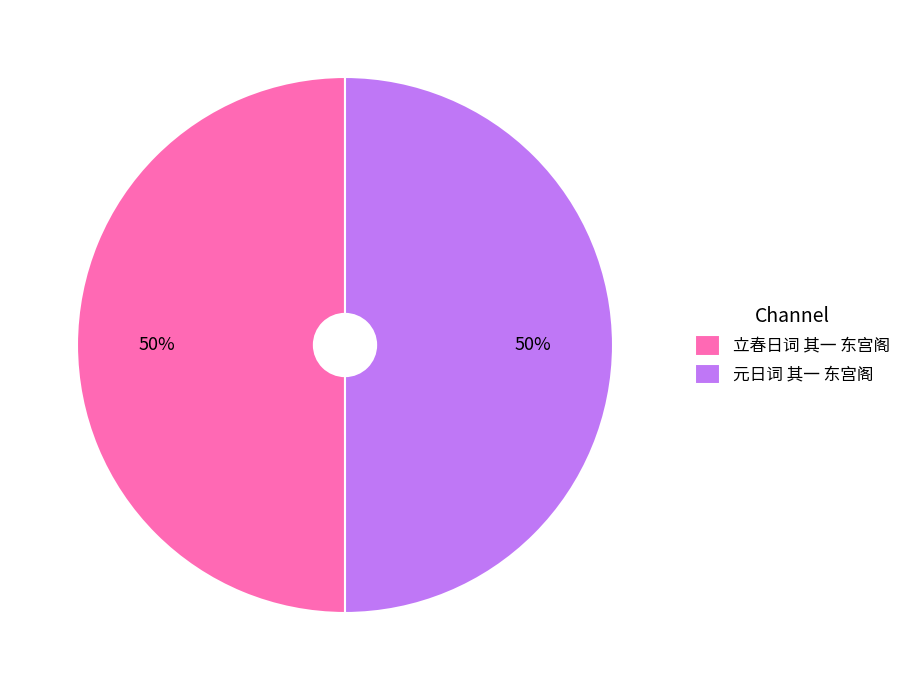

Is it true that 立春日词 其一 东宫阁 is 50% of the pie?

True